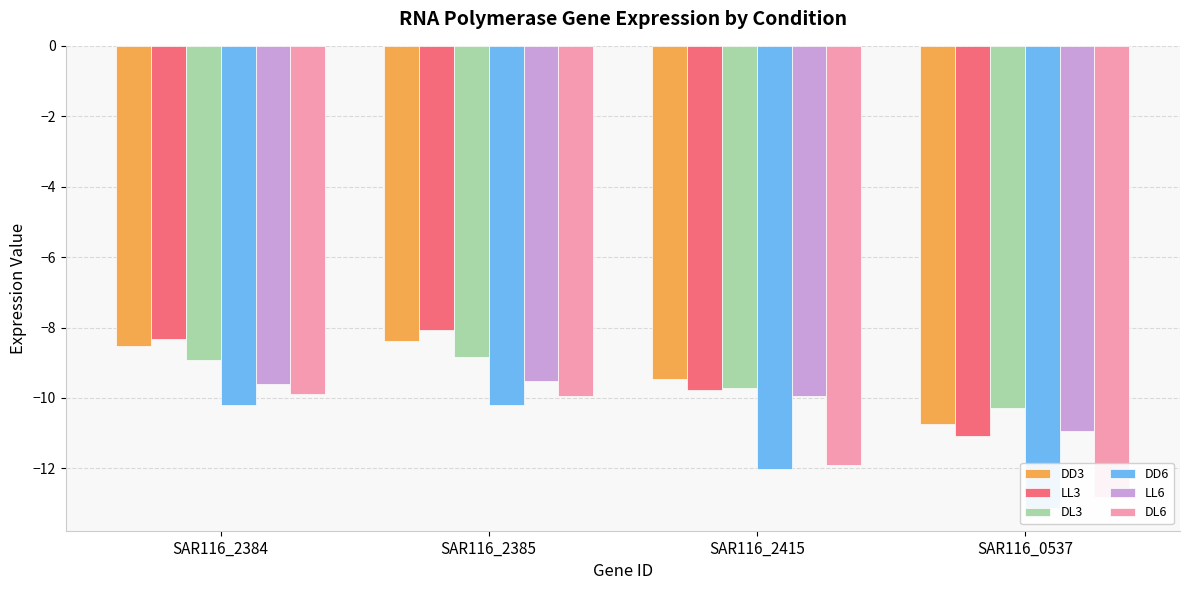

What is the label of the 4th bar from the right?

SAR116_2384